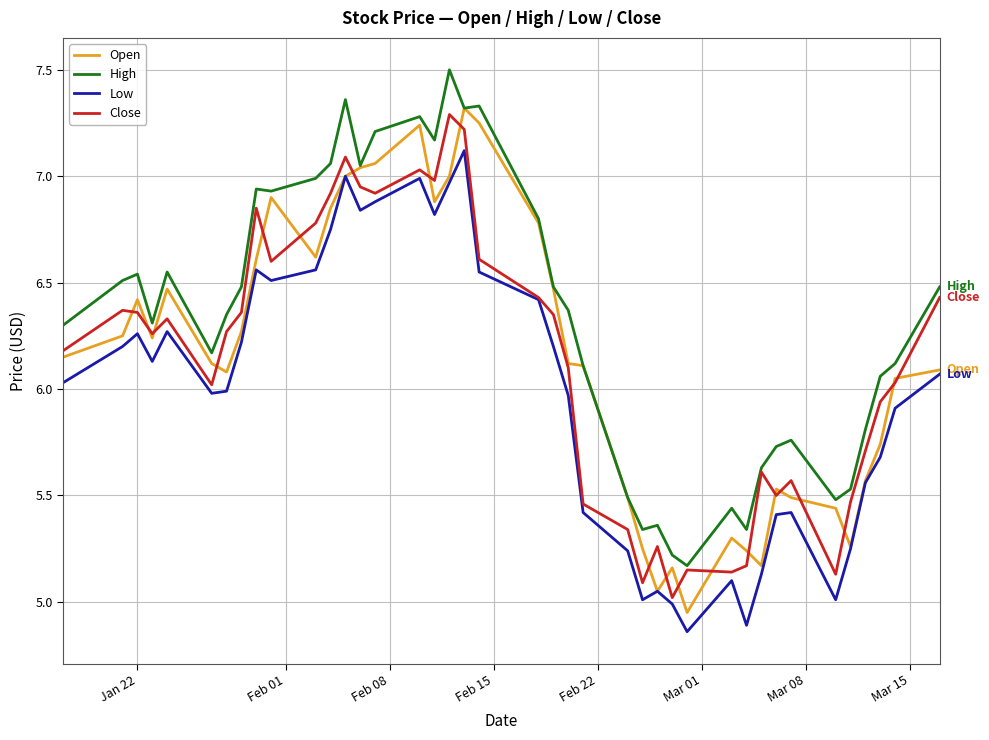

What is the highest value of the High series?

7.5